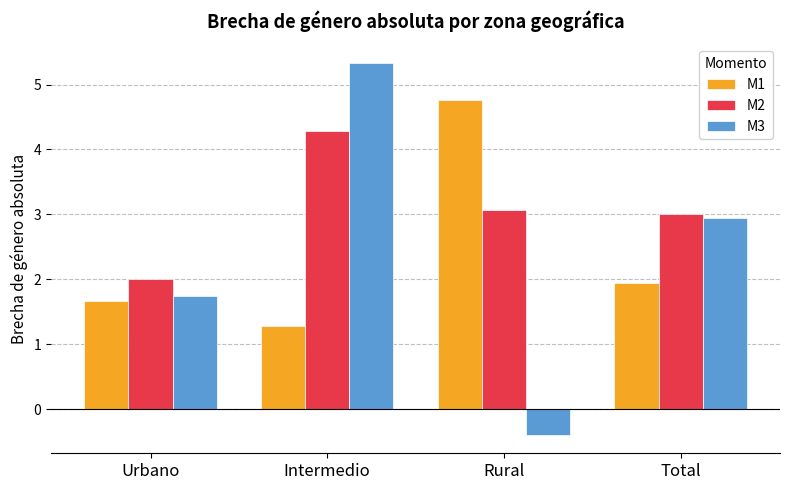

Between Intermedio and Total, which series saw the biggest shift?

M3